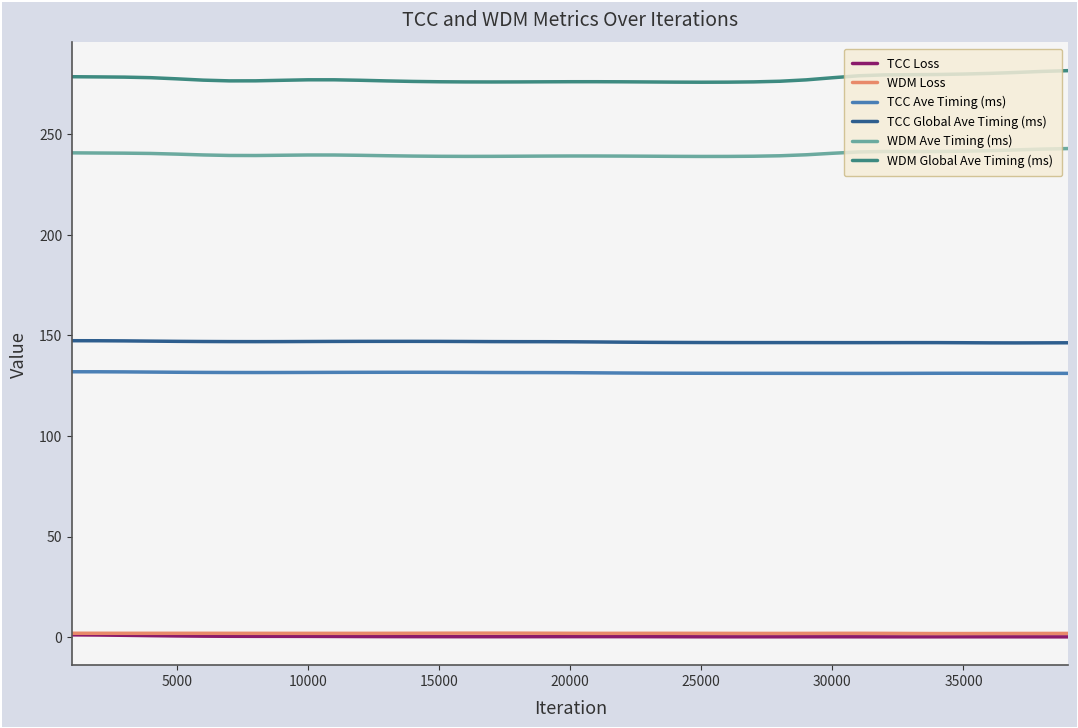

Which series has the largest range (max minus min)?

WDM Global Ave Timing (ms)